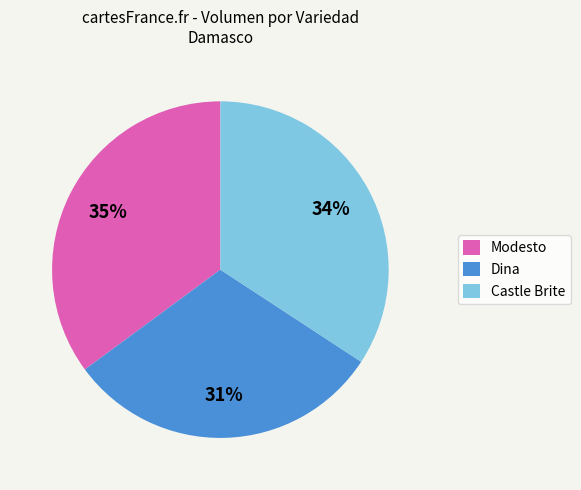

Which category has the smallest portion of the pie?

Dina